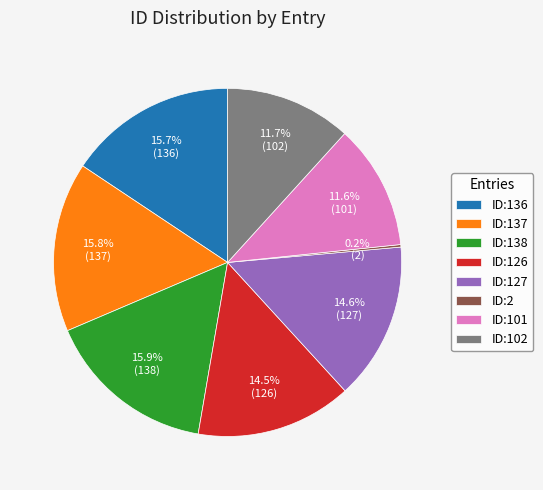

What is the total percentage of ID:101 and ID:127?

26.2%